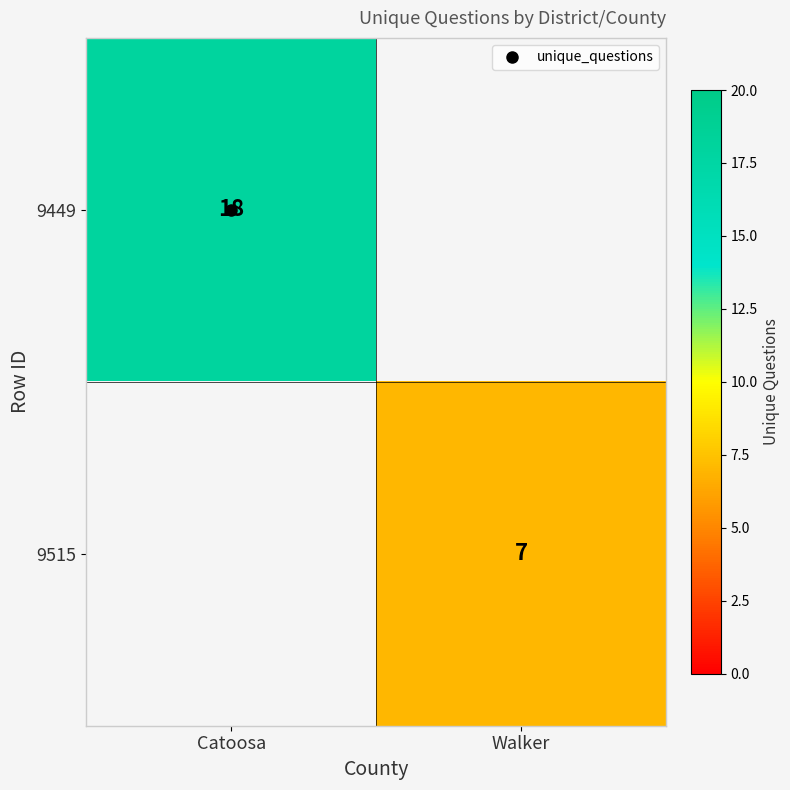

List the labels in order of 9449 value, largest first.

Catoosa, Walker